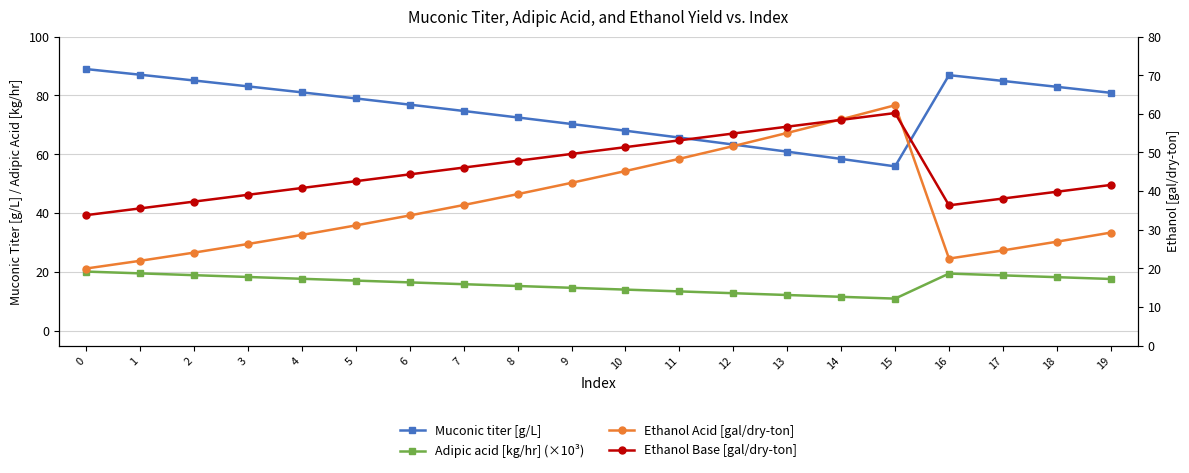

List the labels in order of Muconic titer [g/L] value, largest first.

0, 1, 16, 2, 17, 3, 18, 4, 19, 5, 6, 7, 8, 9, 10, 11, 12, 13, 14, 15